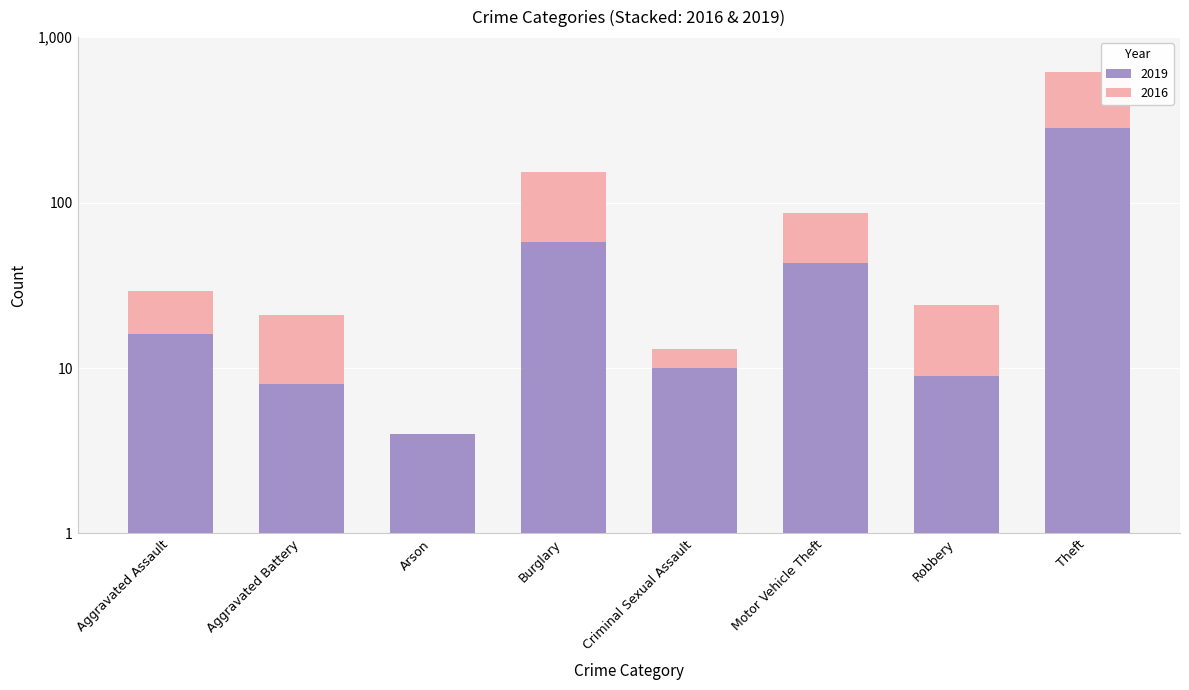

The 2016 series shows 499 at Theft. True or false?

False